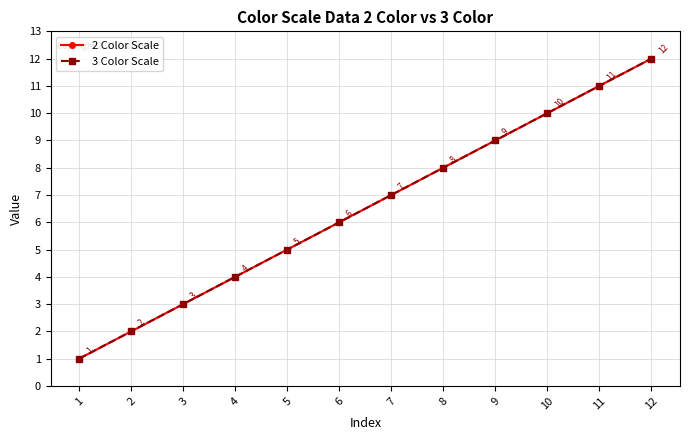

What are all the series names shown in the legend?

2 Color Scale, 3 Color Scale